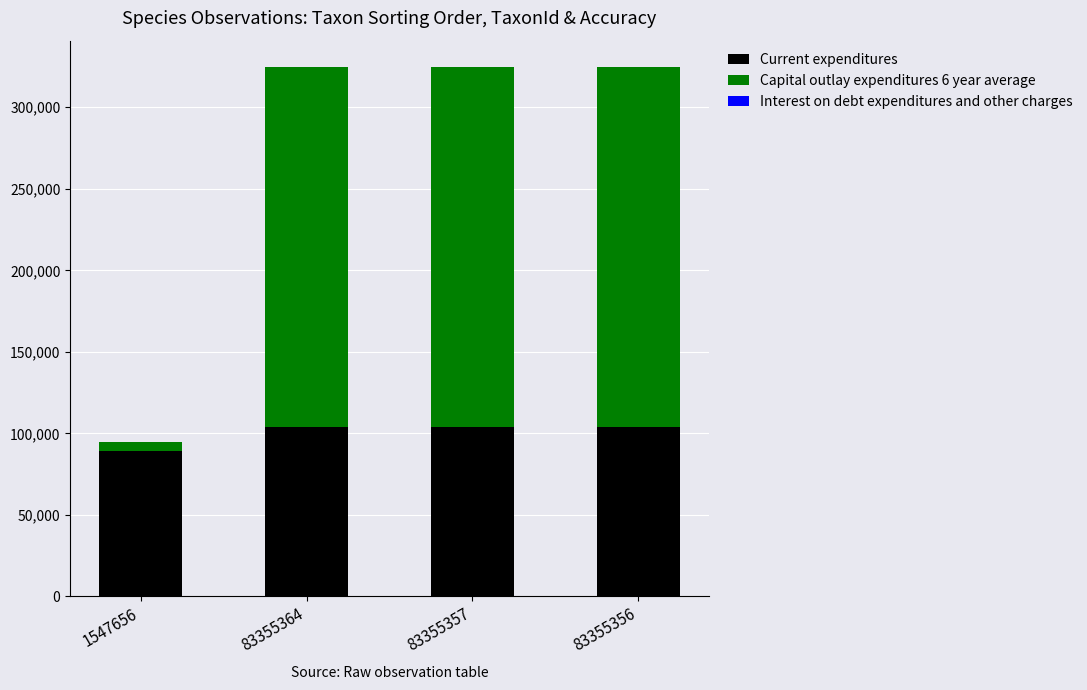

The Current expenditures series shows 103812 at 83355364. True or false?

True